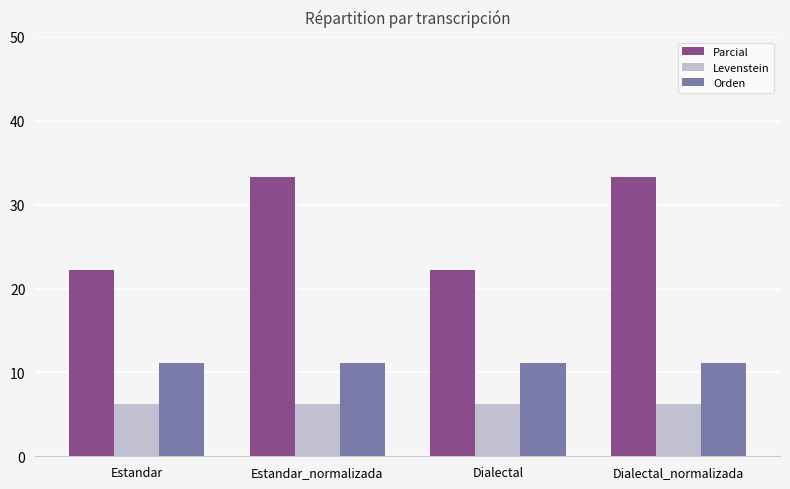

Is the value of Parcial at Estandar greater than the value of Levenstein at Estandar?

Yes